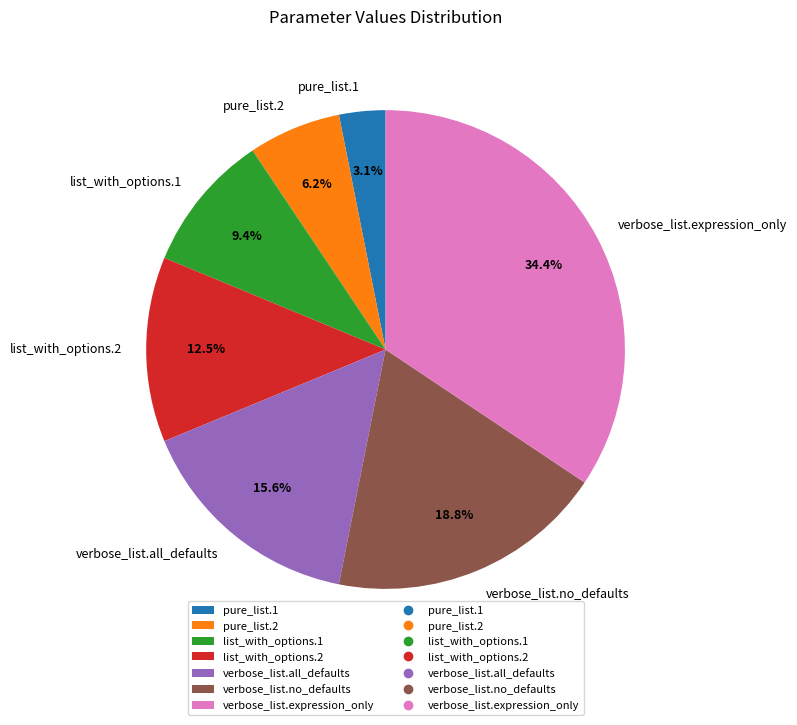

What percentage is NOT represented by pure_list.1?

96.9%